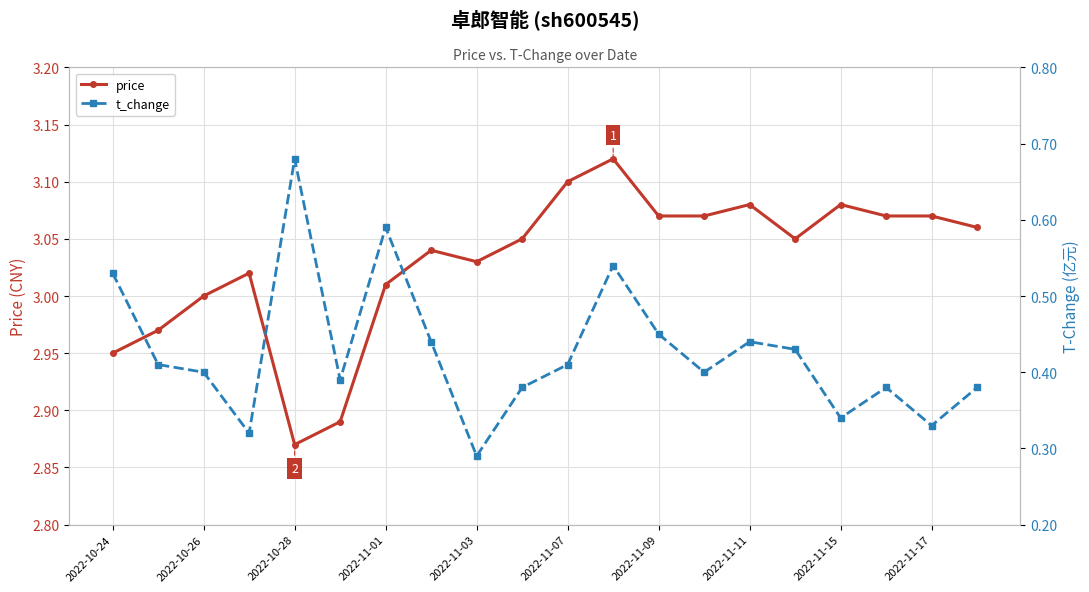

Which category has the lowest value in the price series?

2022-10-28